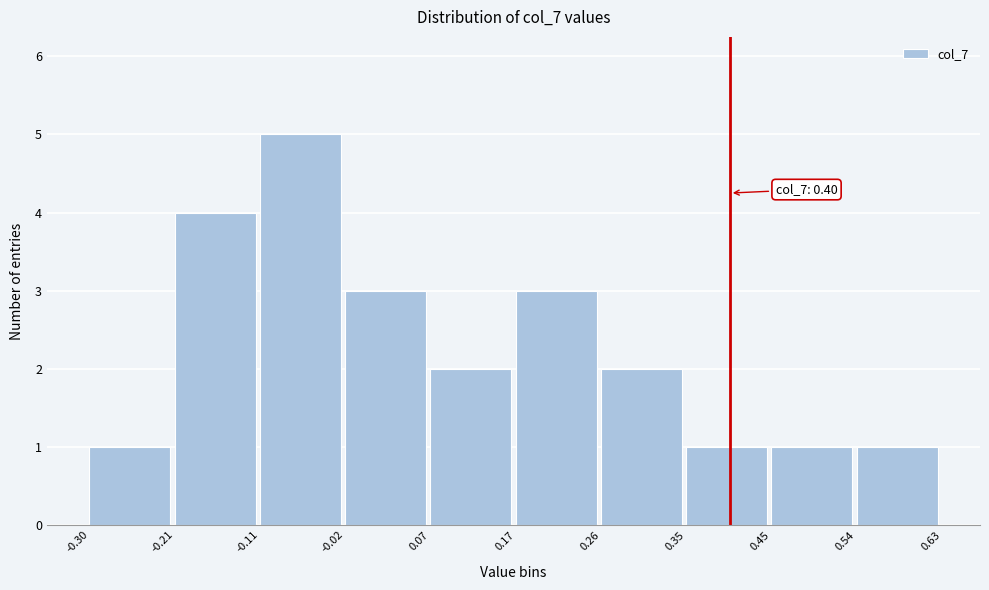

Over which range of the x-axis is the bar tallest?

-0.11 to -0.02